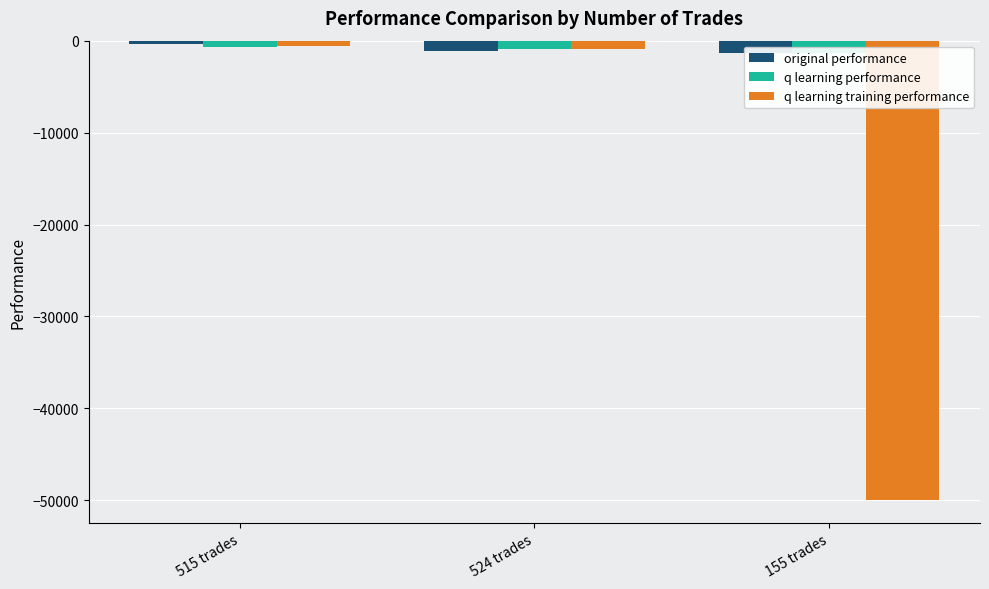

Reading right to left, list all the values displayed in this chart.

original performance: -1319.7	-1165.8	-344.1
q learning performance: -1306.4	-869.4	-728.2
q learning training performance: -50000.0	-894.6	-563.6